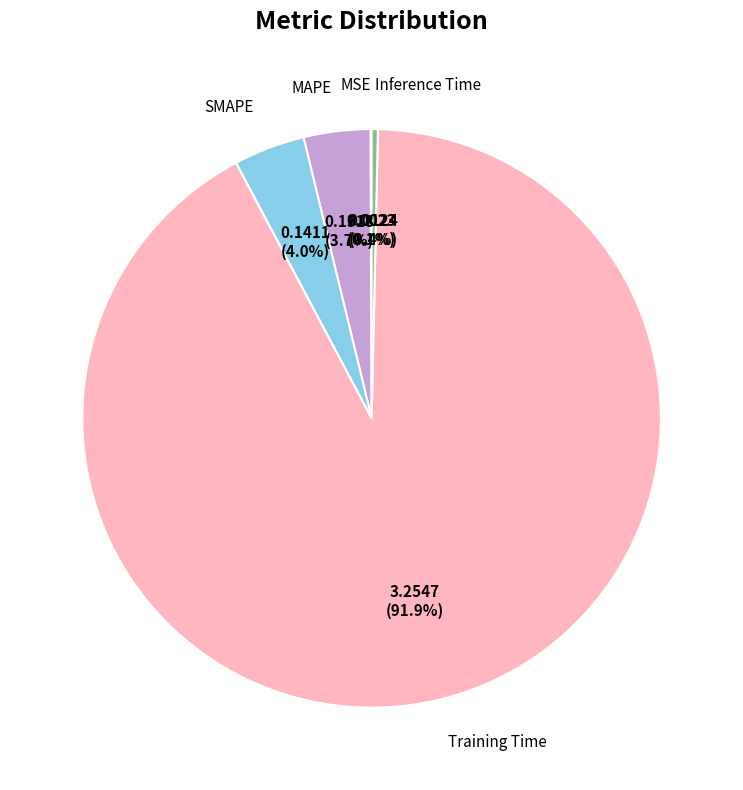

Between MAPE and Training Time, which is larger?

Training Time